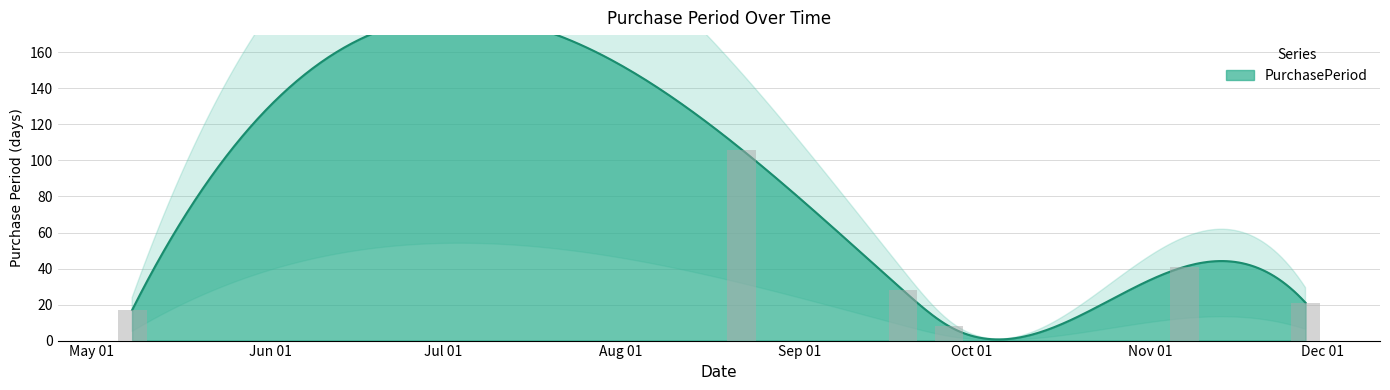

What position from the right is 2017-05-08?

6